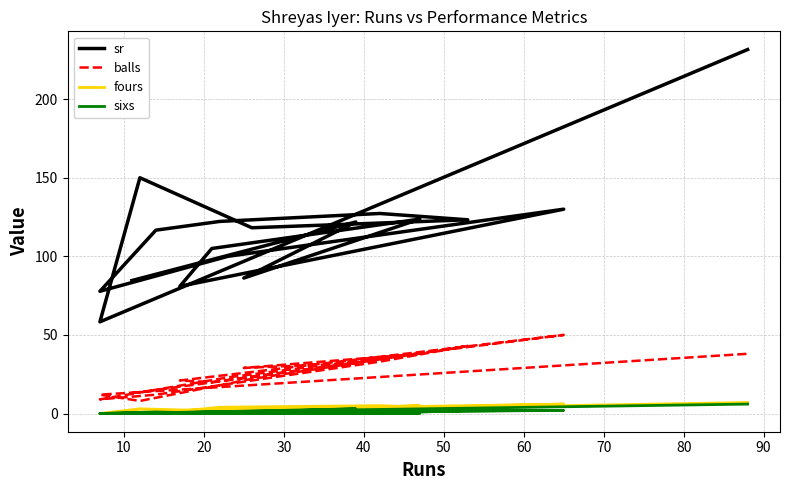

What is the sum of all sixs values?

16.0